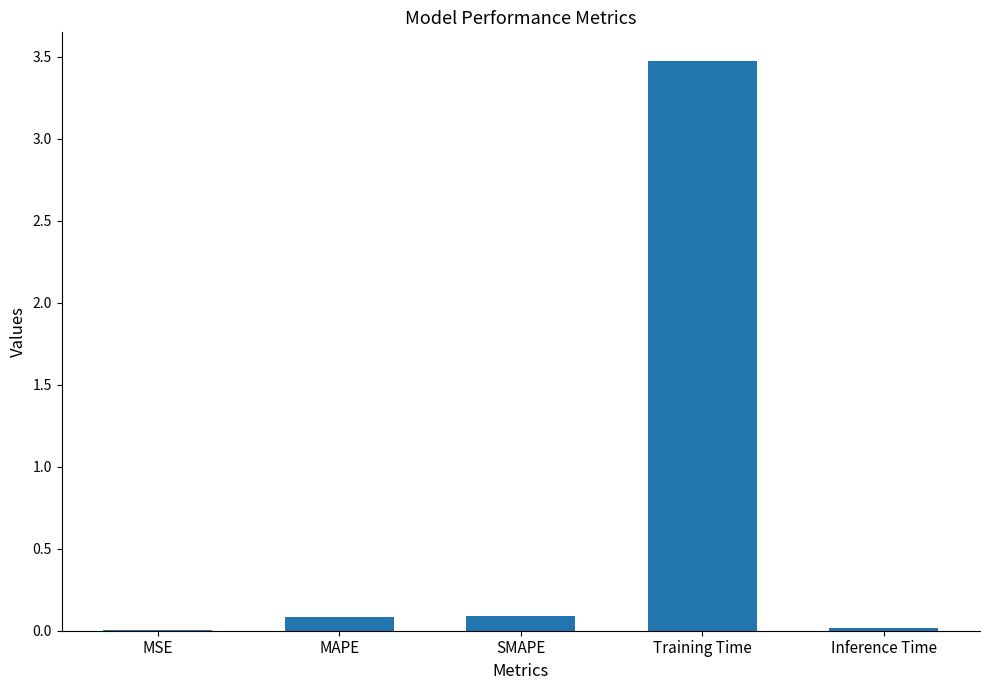

What is the sum of all values?

3.7